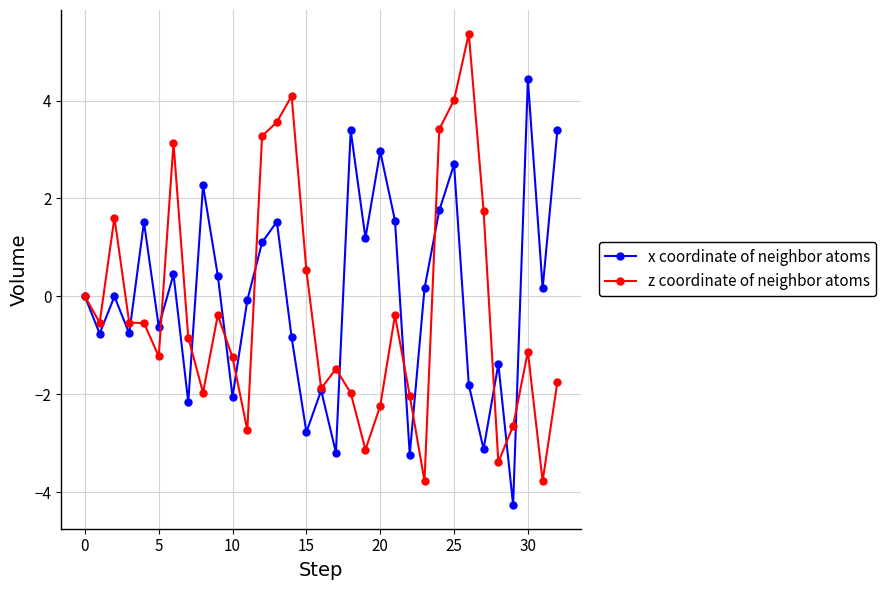

What is the maximum value shown in the chart?

5.4